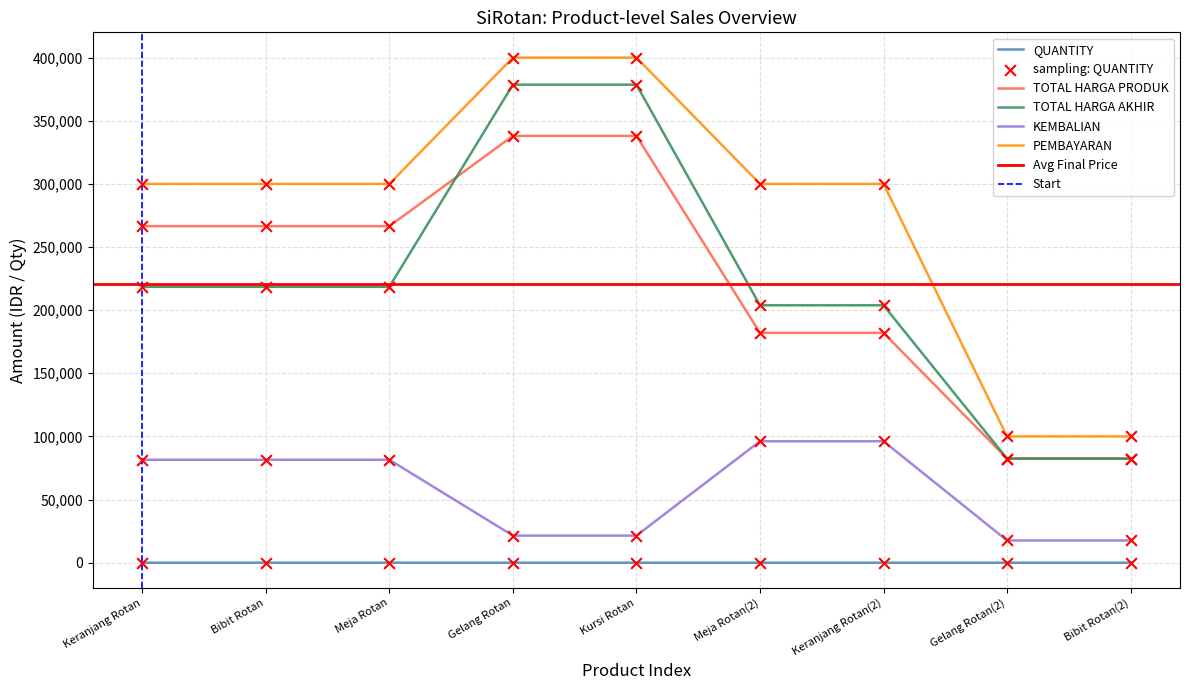

At how many categories does at least one series exceed 364091?

2